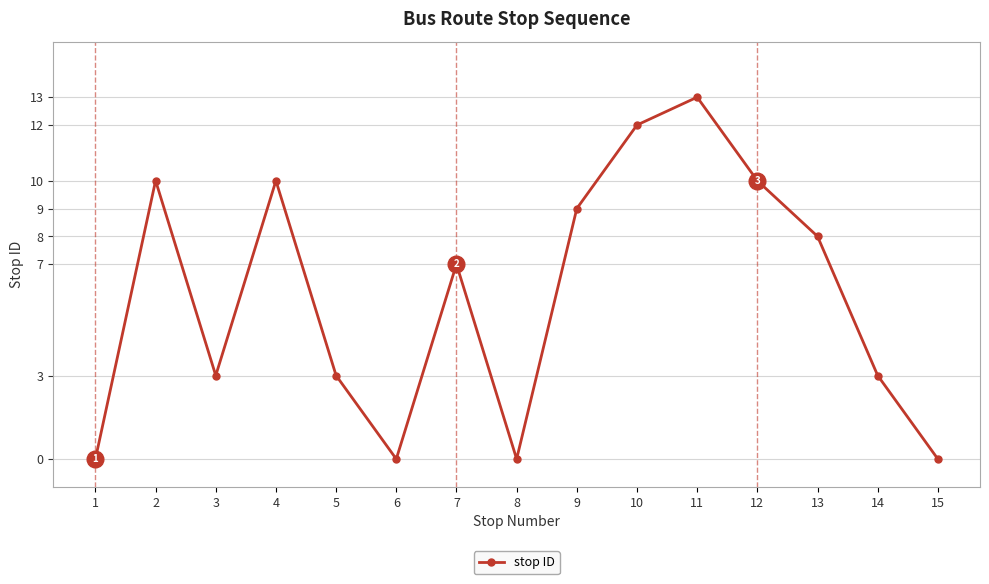

Read the value at 14.

3